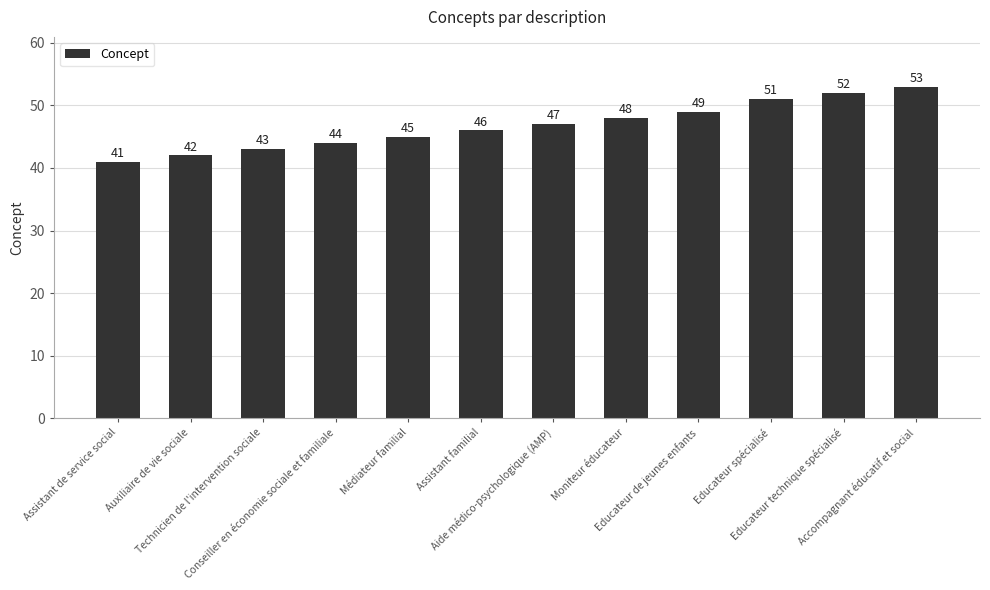

List the labels in order of value, largest first.

Accompagnant éducatif et social, Educateur technique spécialisé, Educateur spécialisé, Educateur de jeunes enfants, Moniteur éducateur, Aide médico-psychologique (AMP), Assistant familial, Médiateur familial, Conseiller en économie sociale et familiale, Technicien de l'intervention sociale, Auxiliaire de vie sociale, Assistant de service social